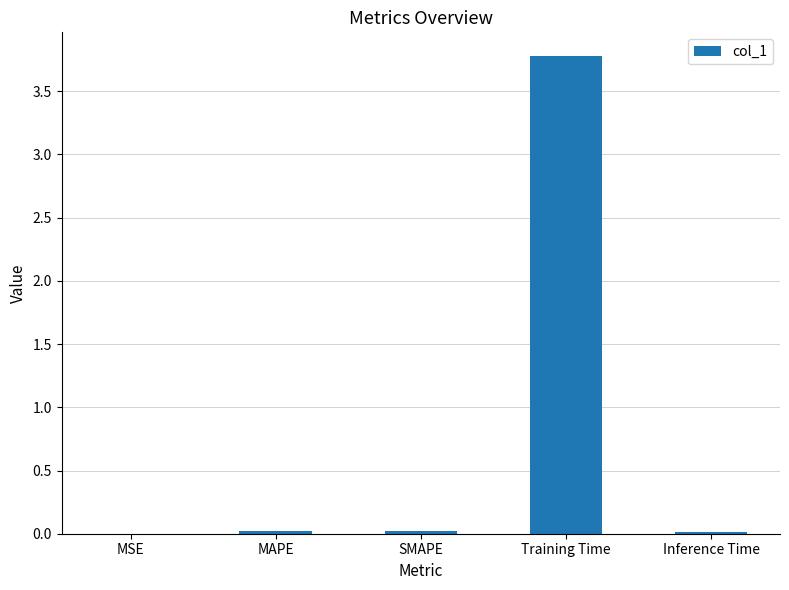

What is the sum of all values?

3.8